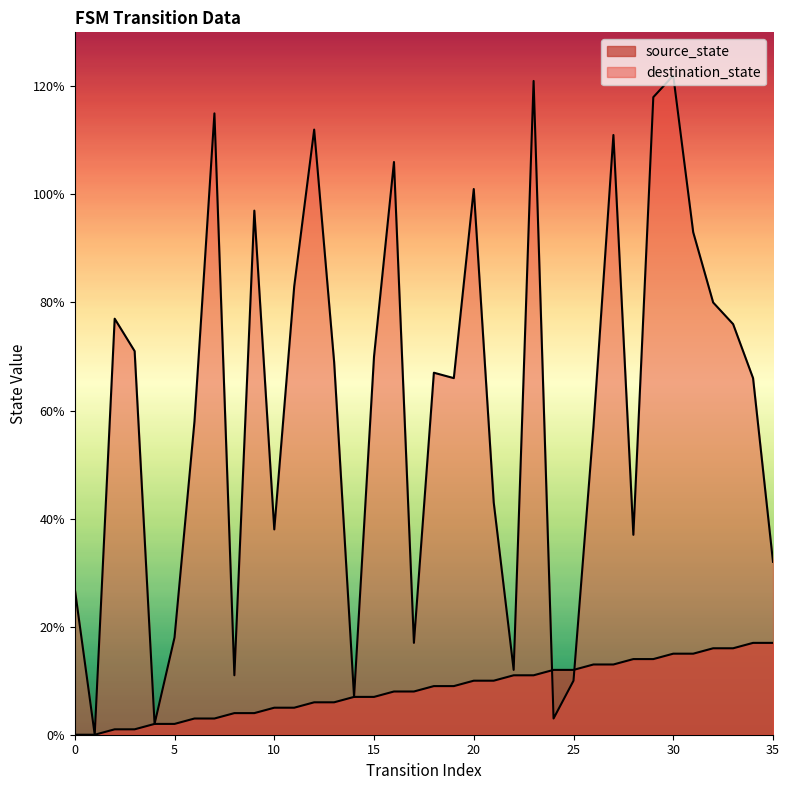

Reading right to left, list all the values displayed in this chart.

source_state: 17	17	16	16	15	15	14	14	13	13	12	12	11	11	10	10	9	9	8	8	7	7	6	6	5	5	4	4	3	3	2	2	1	1	0	0
destination_state: 32	66	76	80	93	122	118	37	111	57	10	3	121	12	43	101	66	67	17	106	70	7	69	112	83	38	97	11	115	58	18	2	71	77	0	27